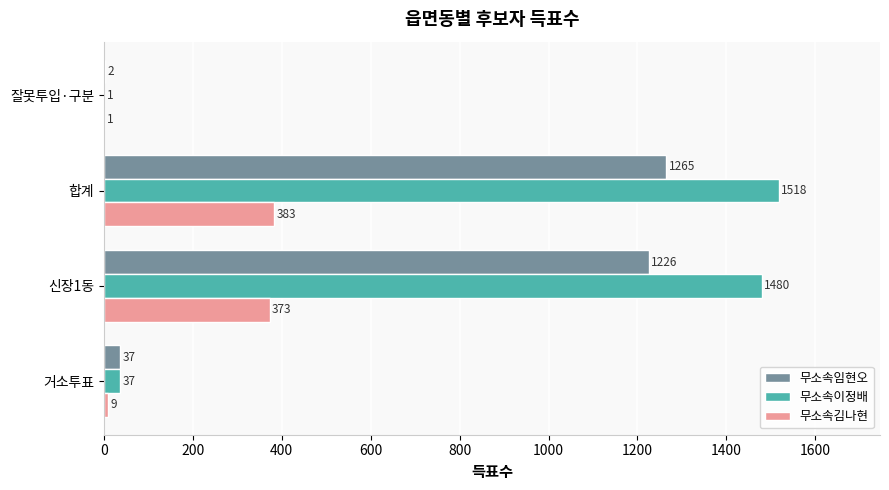

What is the sum of the 무소속이정배 values at 신장1동 and 잘못투입·구분?

1481